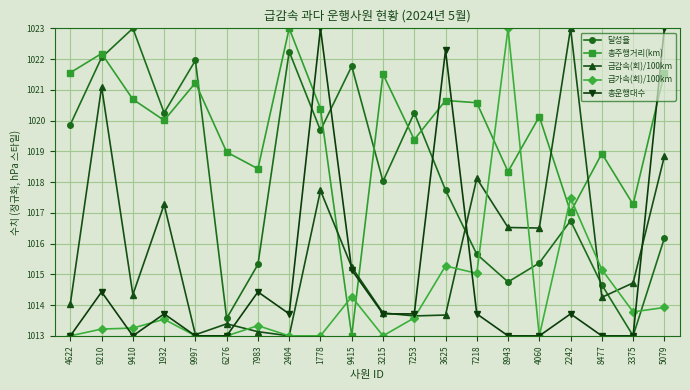

Rank the series at 7218 from lowest to highest value.

총운행대수, 급가속(회)/100km, 달성율, 급감속(회)/100km, 총주행거리(km)